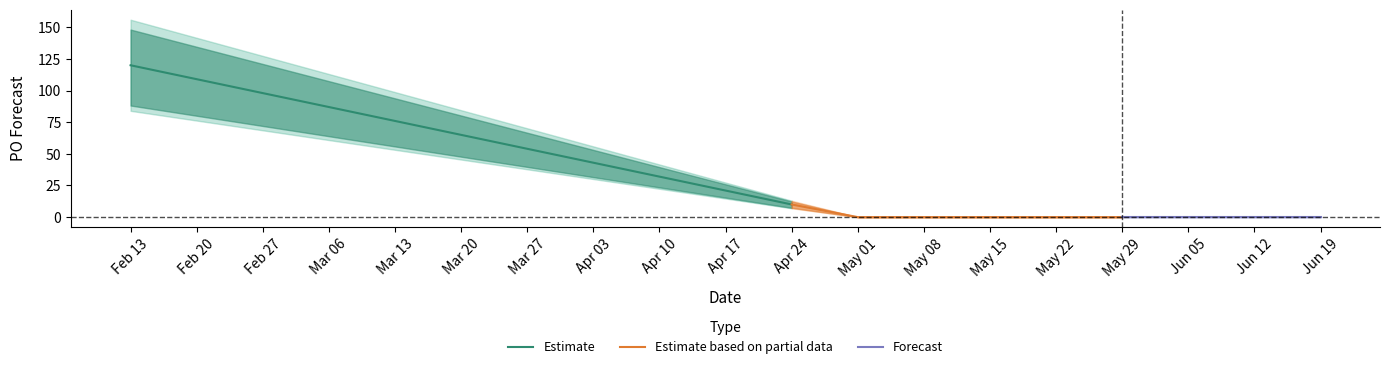

What is the difference between the maximum and minimum values?

120